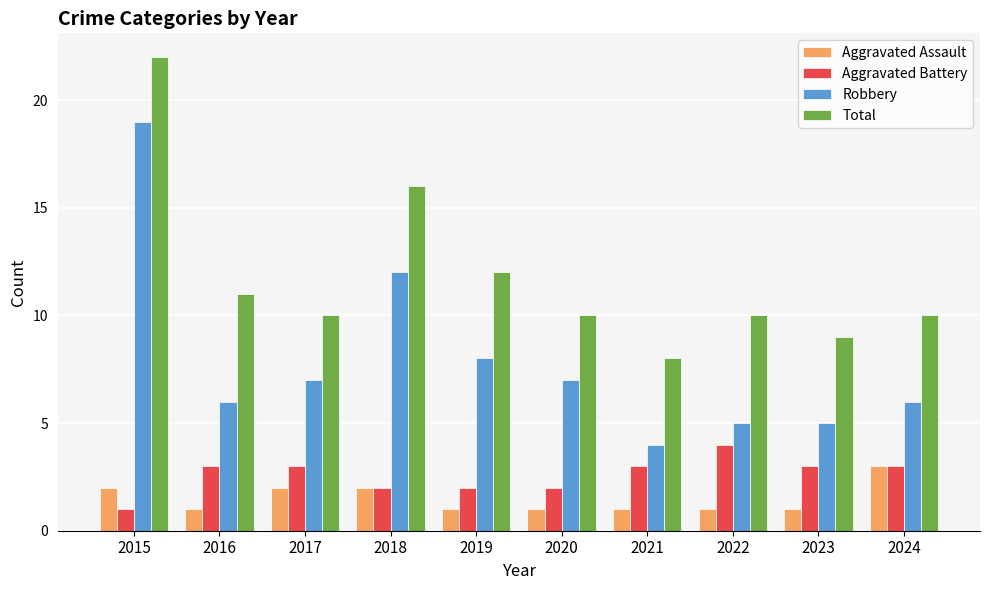

What is the difference between the second highest and minimum values in the Total series?

8